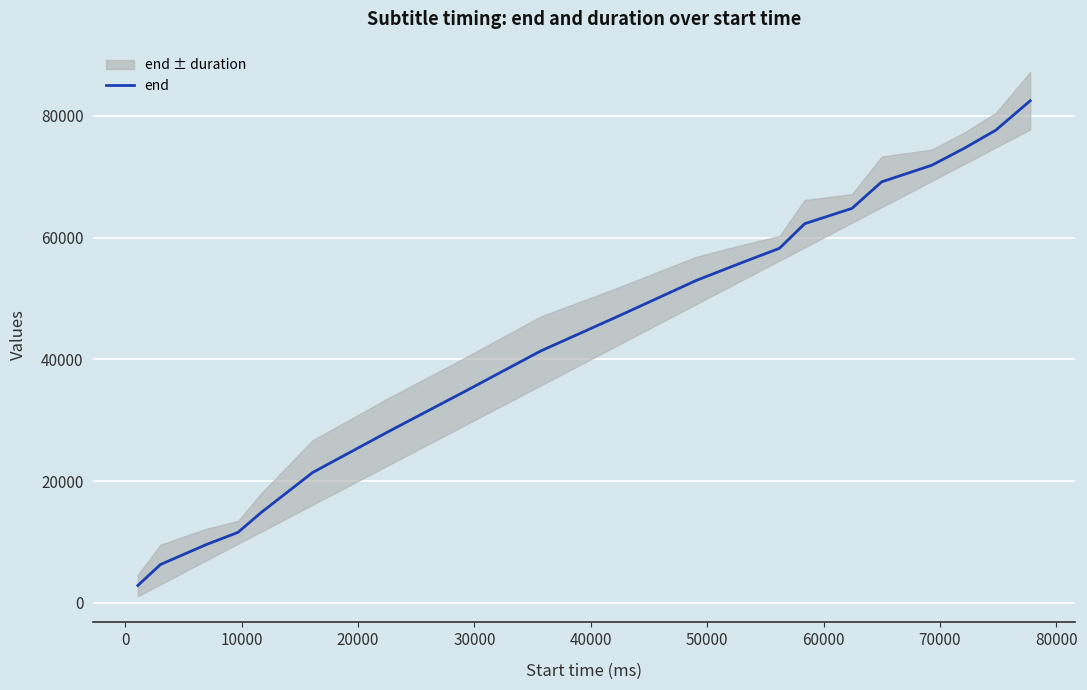

Is this an area chart (filled region under the line)?

No